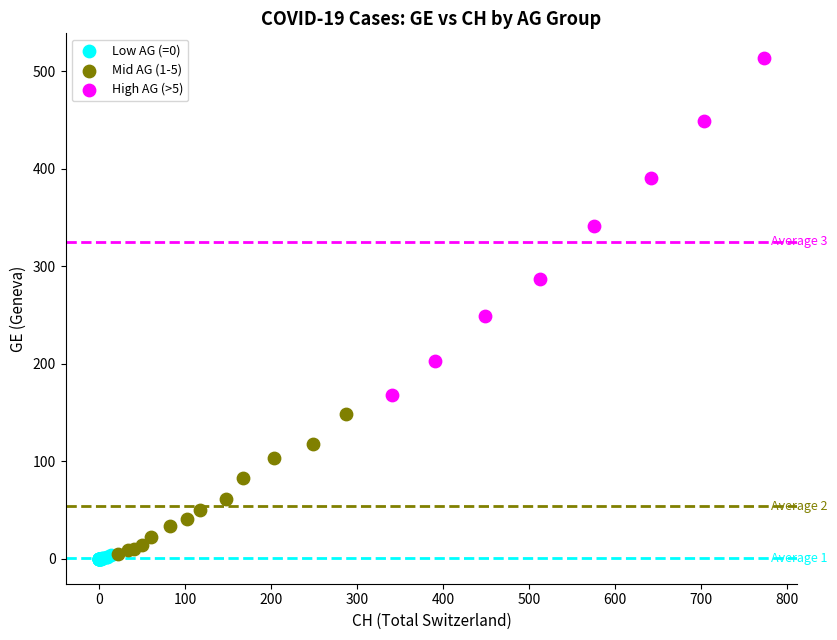

Which series contains the highest Y value?

High AG (>5)